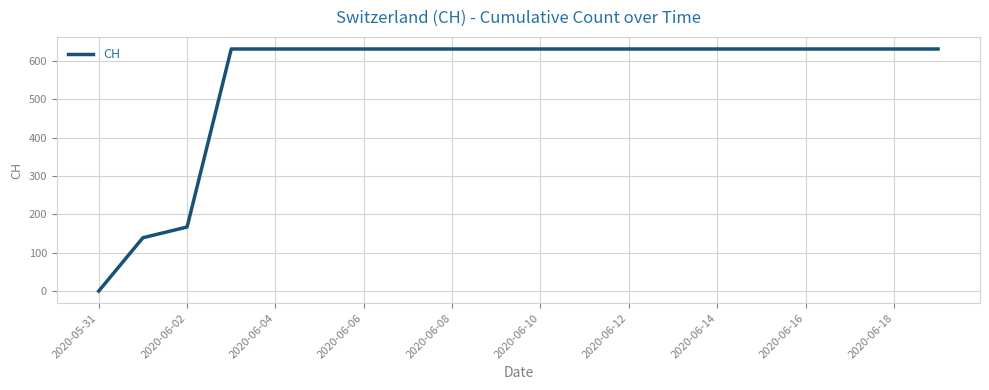

What is the difference between the maximum and minimum values?

631